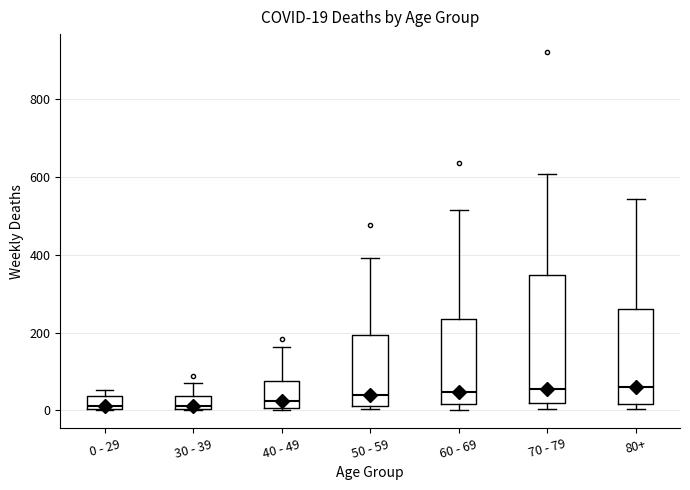

Which box is the tallest, from its lower edge to its upper edge?

70 - 79